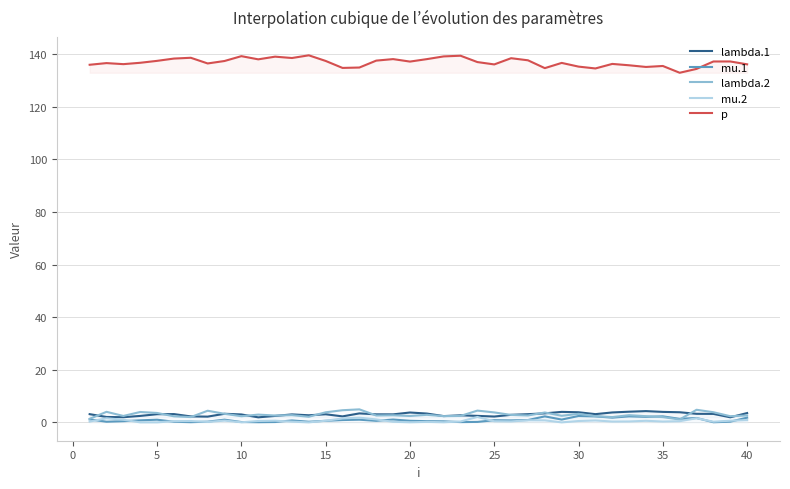

At how many categories does at least one series exceed 2?

40